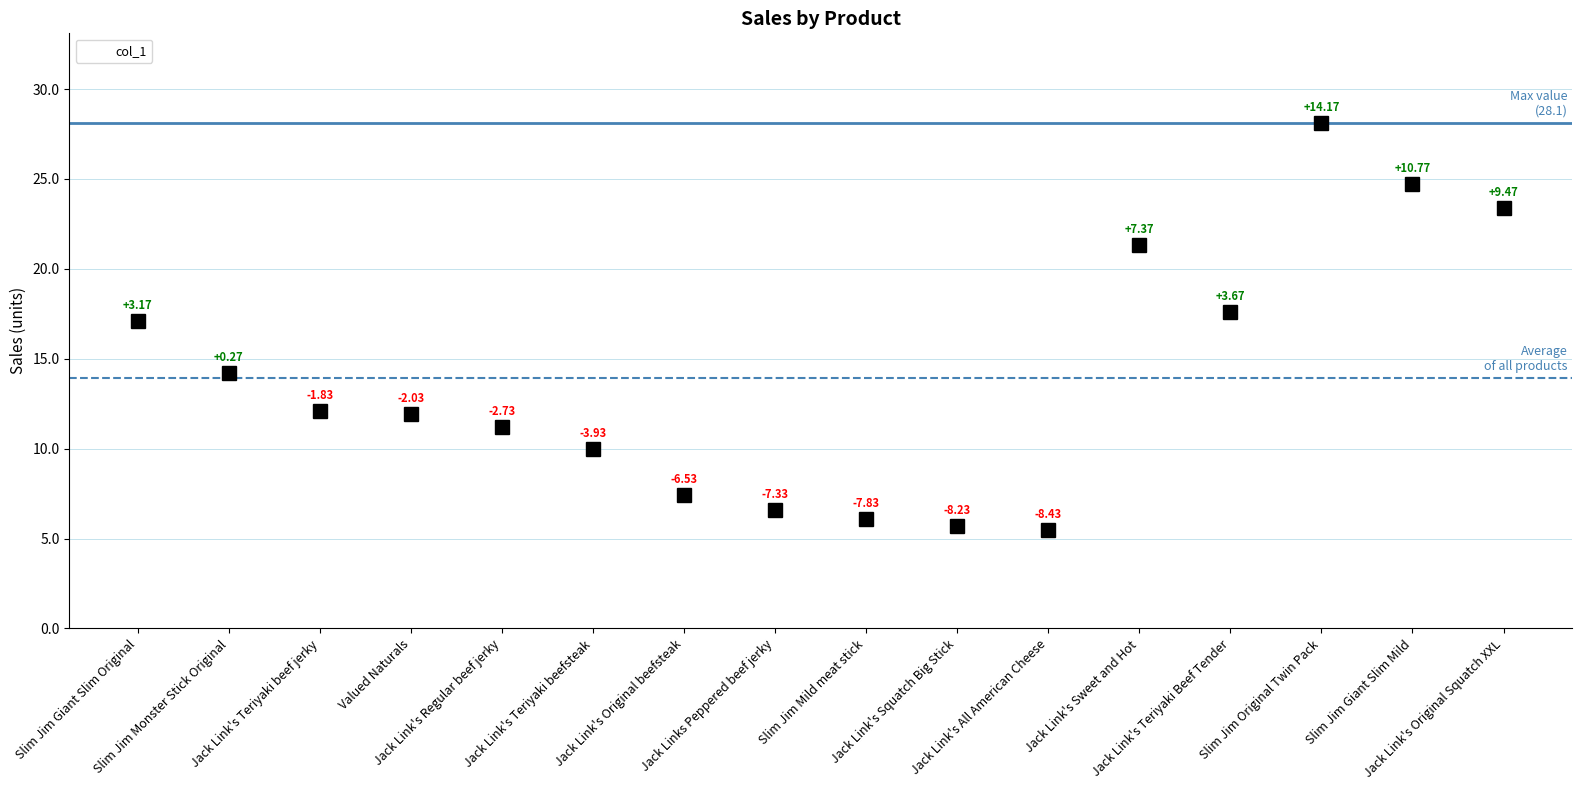

Approximately how many times larger is the value at Jack Link's Original beefsteak compared to Jack Link's Original Squatch XXL?

0.3